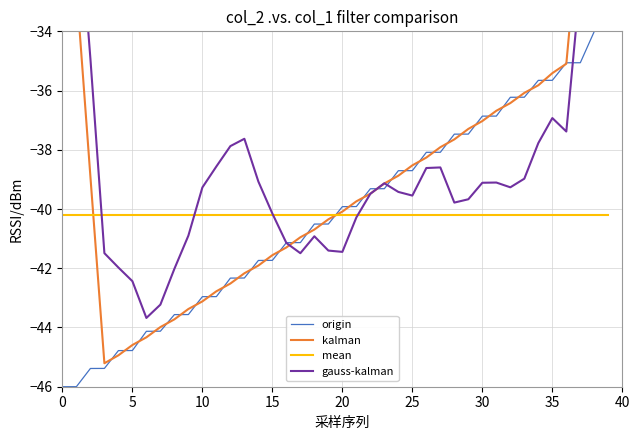

How many lines are shown in the chart?

4